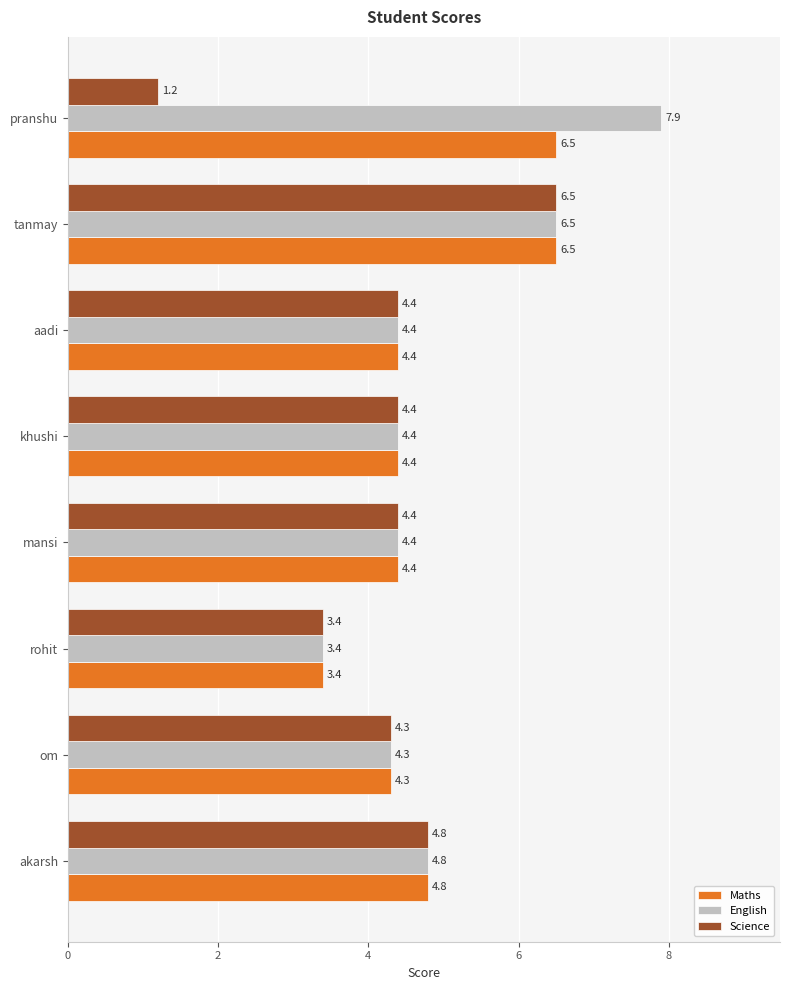

Which series has the widest spread of values?

Science